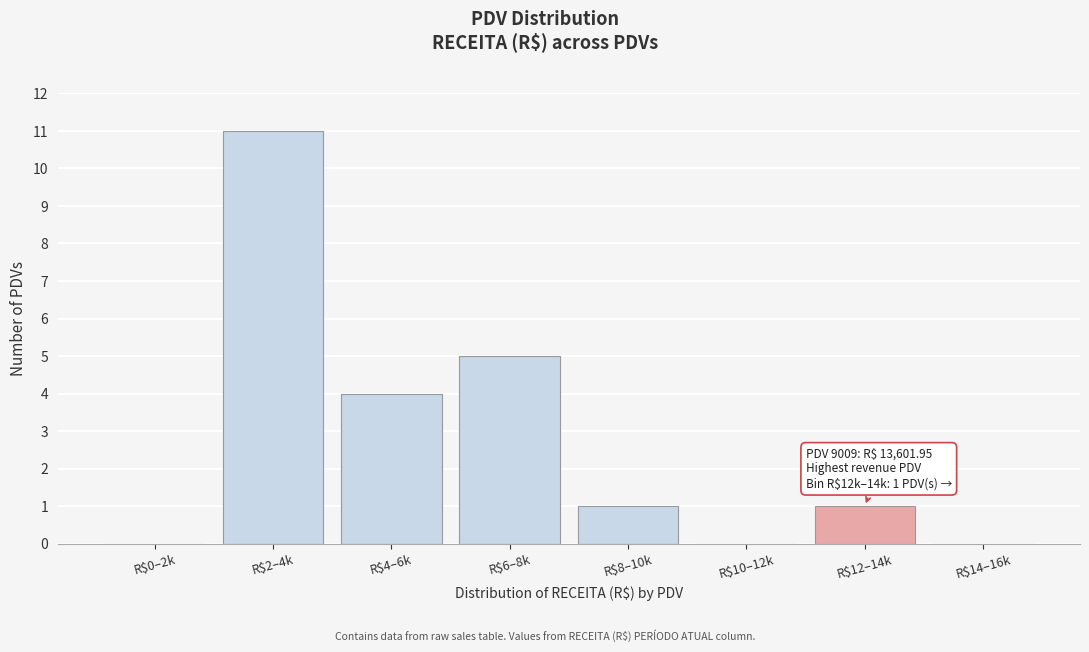

Which label corresponds to the largest value in the chart?

R$2–4k